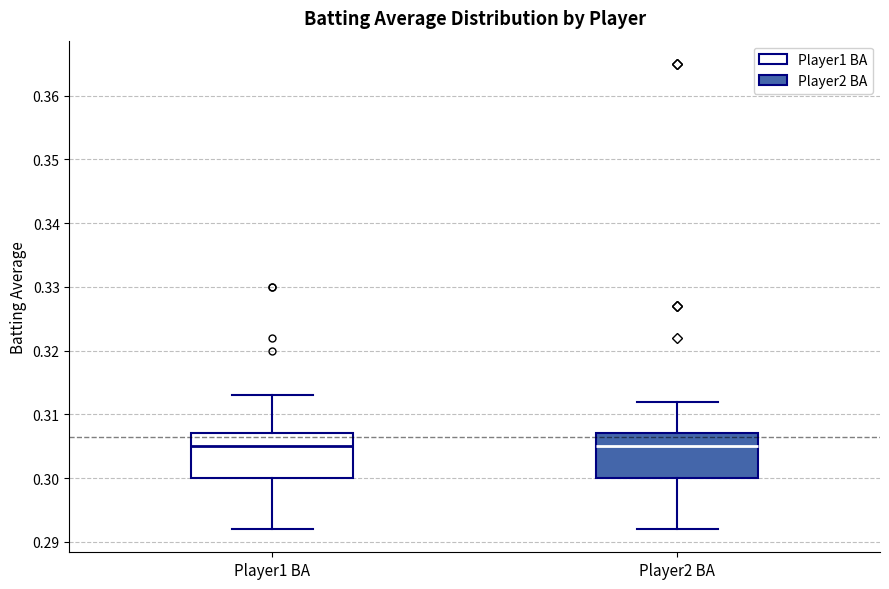

Reading left to right, read every box against the y-axis: the position of its median line, the range the box covers, and the ends of its whiskers. The values are not printed on the chart, so give them approximately, as read against the axis.

Player1 BA: median 0.305, box 0.300 to 0.307, whiskers 0.292 to 0.313
Player2 BA: median 0.305, box 0.300 to 0.307, whiskers 0.292 to 0.312